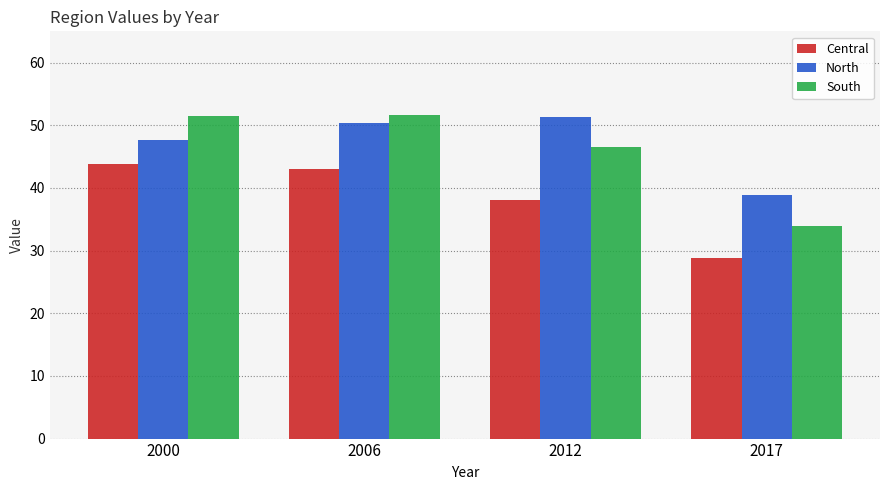

True or false: South has a value of 22.1 at 2000.

False